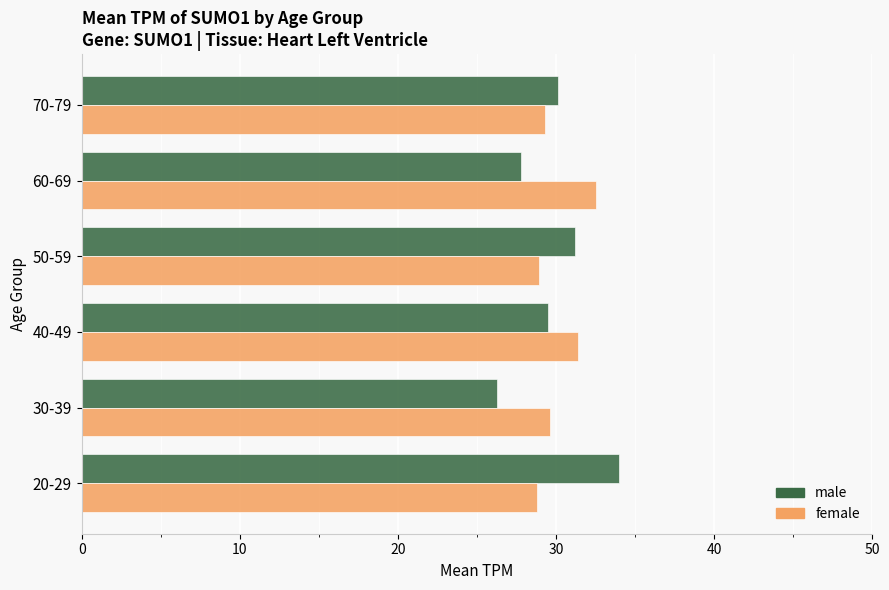

Is it true that male equals 29.5 at 40-49?

True